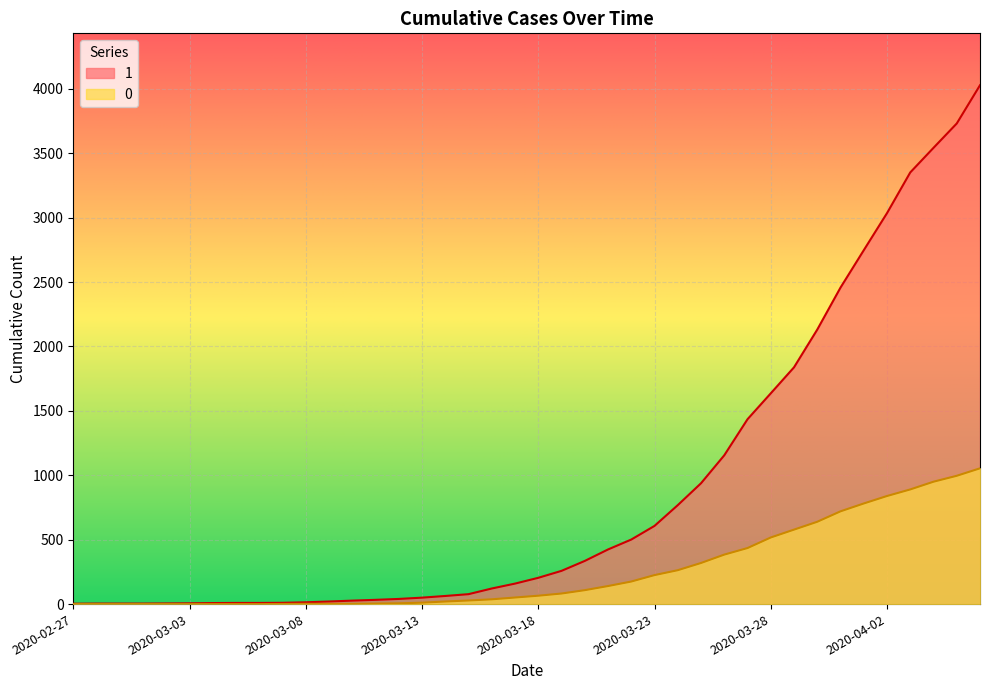

True or false: 1 and 0 cross at least once.

False